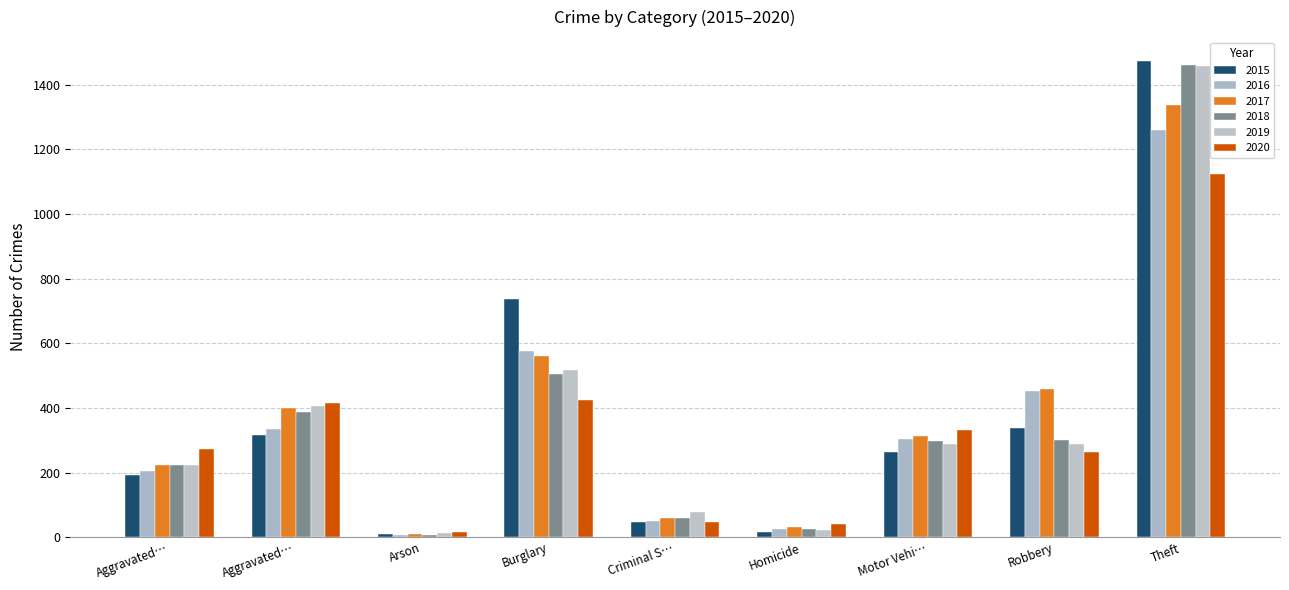

Reading right to left, transcribe all the data shown in this chart.

2015: Theft=1474	Robbery=337	Motor Vehi…=263	Homicide=15	Criminal S…=46	Burglary=738	Arson=9	Aggravated…=316	Aggravated…=194
2016: Theft=1259	Robbery=454	Motor Vehi…=304	Homicide=26	Criminal S…=50	Burglary=576	Arson=7	Aggravated…=336	Aggravated…=206
2017: Theft=1339	Robbery=460	Motor Vehi…=312	Homicide=33	Criminal S…=61	Burglary=562	Arson=10	Aggravated…=400	Aggravated…=224
2018: Theft=1461	Robbery=301	Motor Vehi…=298	Homicide=25	Criminal S…=60	Burglary=506	Arson=7	Aggravated…=389	Aggravated…=225
2019: Theft=1459	Robbery=287	Motor Vehi…=290	Homicide=22	Criminal S…=77	Burglary=517	Arson=12	Aggravated…=407	Aggravated…=223
2020: Theft=1125	Robbery=263	Motor Vehi…=333	Homicide=41	Criminal S…=48	Burglary=425	Arson=17	Aggravated…=416	Aggravated…=273